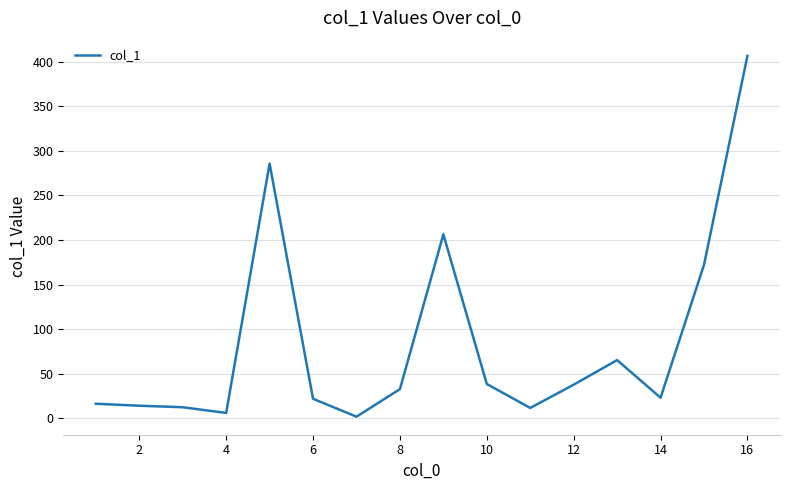

What is the difference between the maximum and minimum values?

404.8